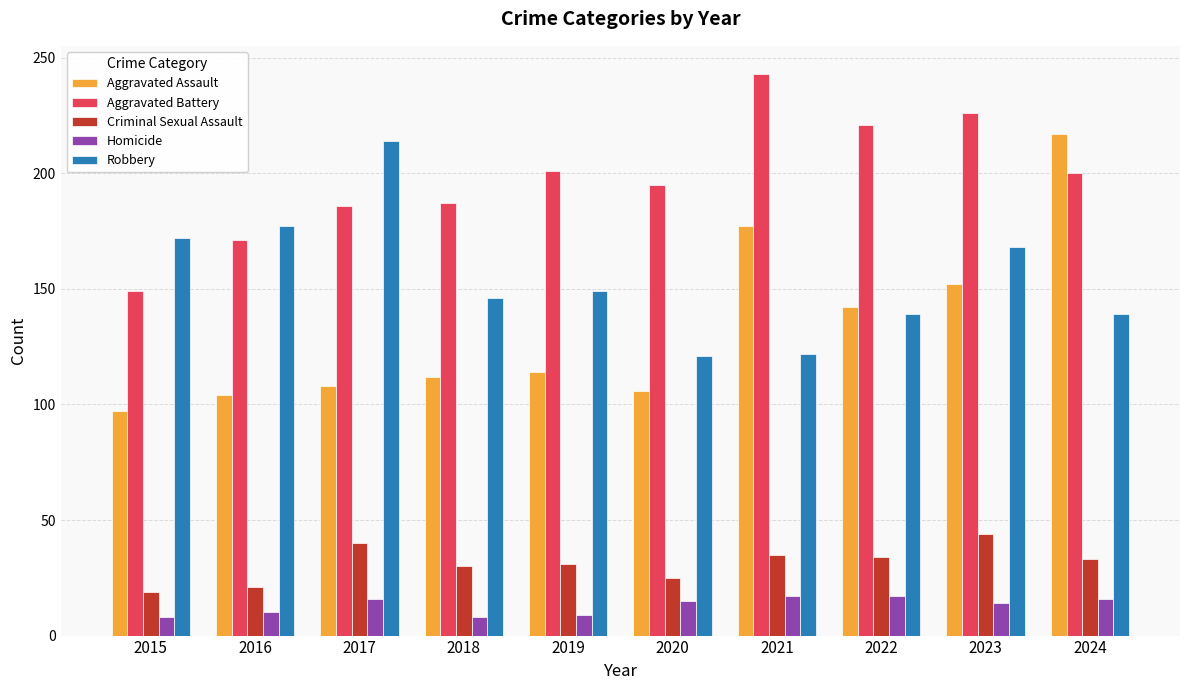

Is the value of Robbery at 2023 greater than the value of Aggravated Battery at 2018?

No